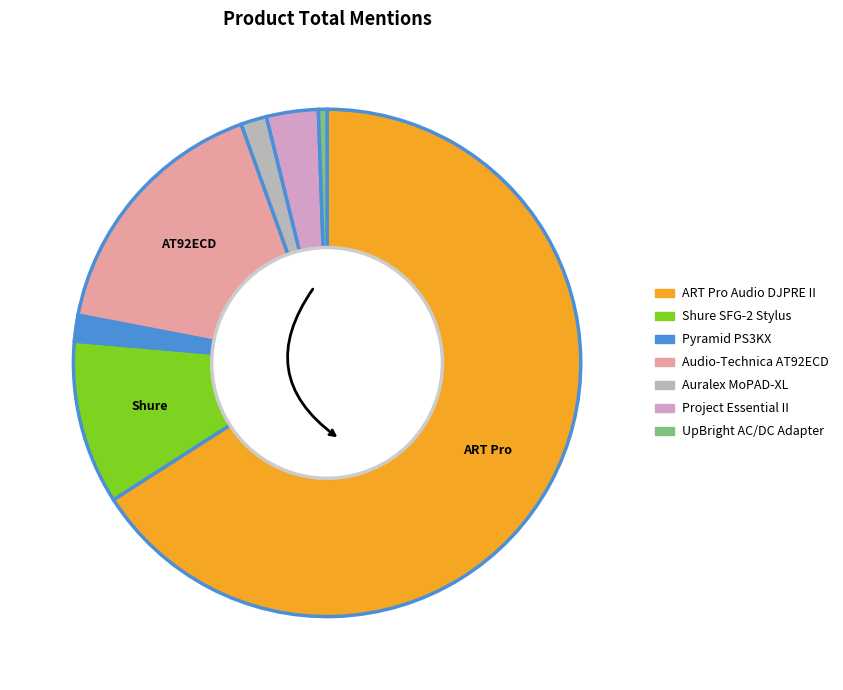

Combined, do Shure SFG-2 Stylus and Auralex MoPAD-XL account for over 50%?

No